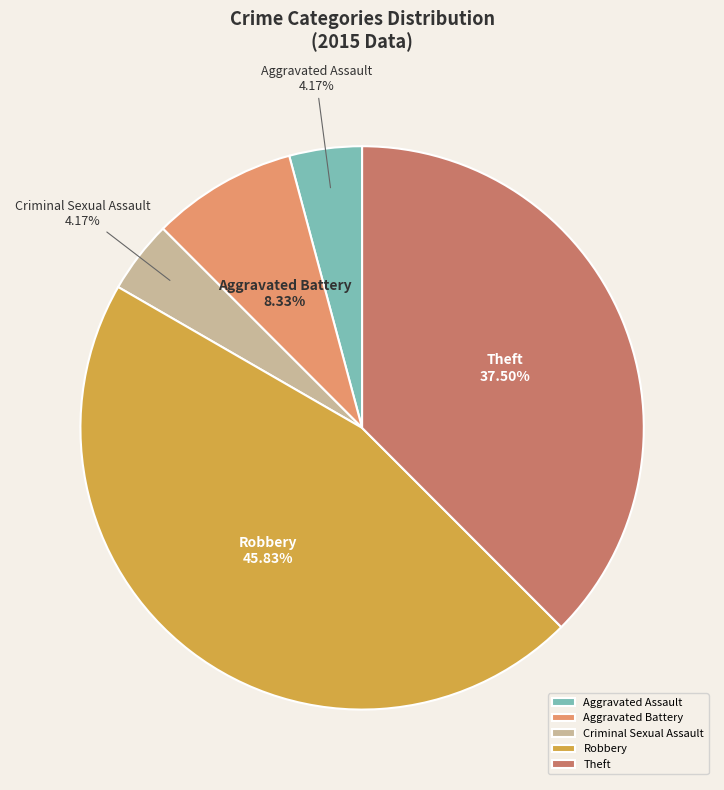

How many segments does this pie chart have?

5